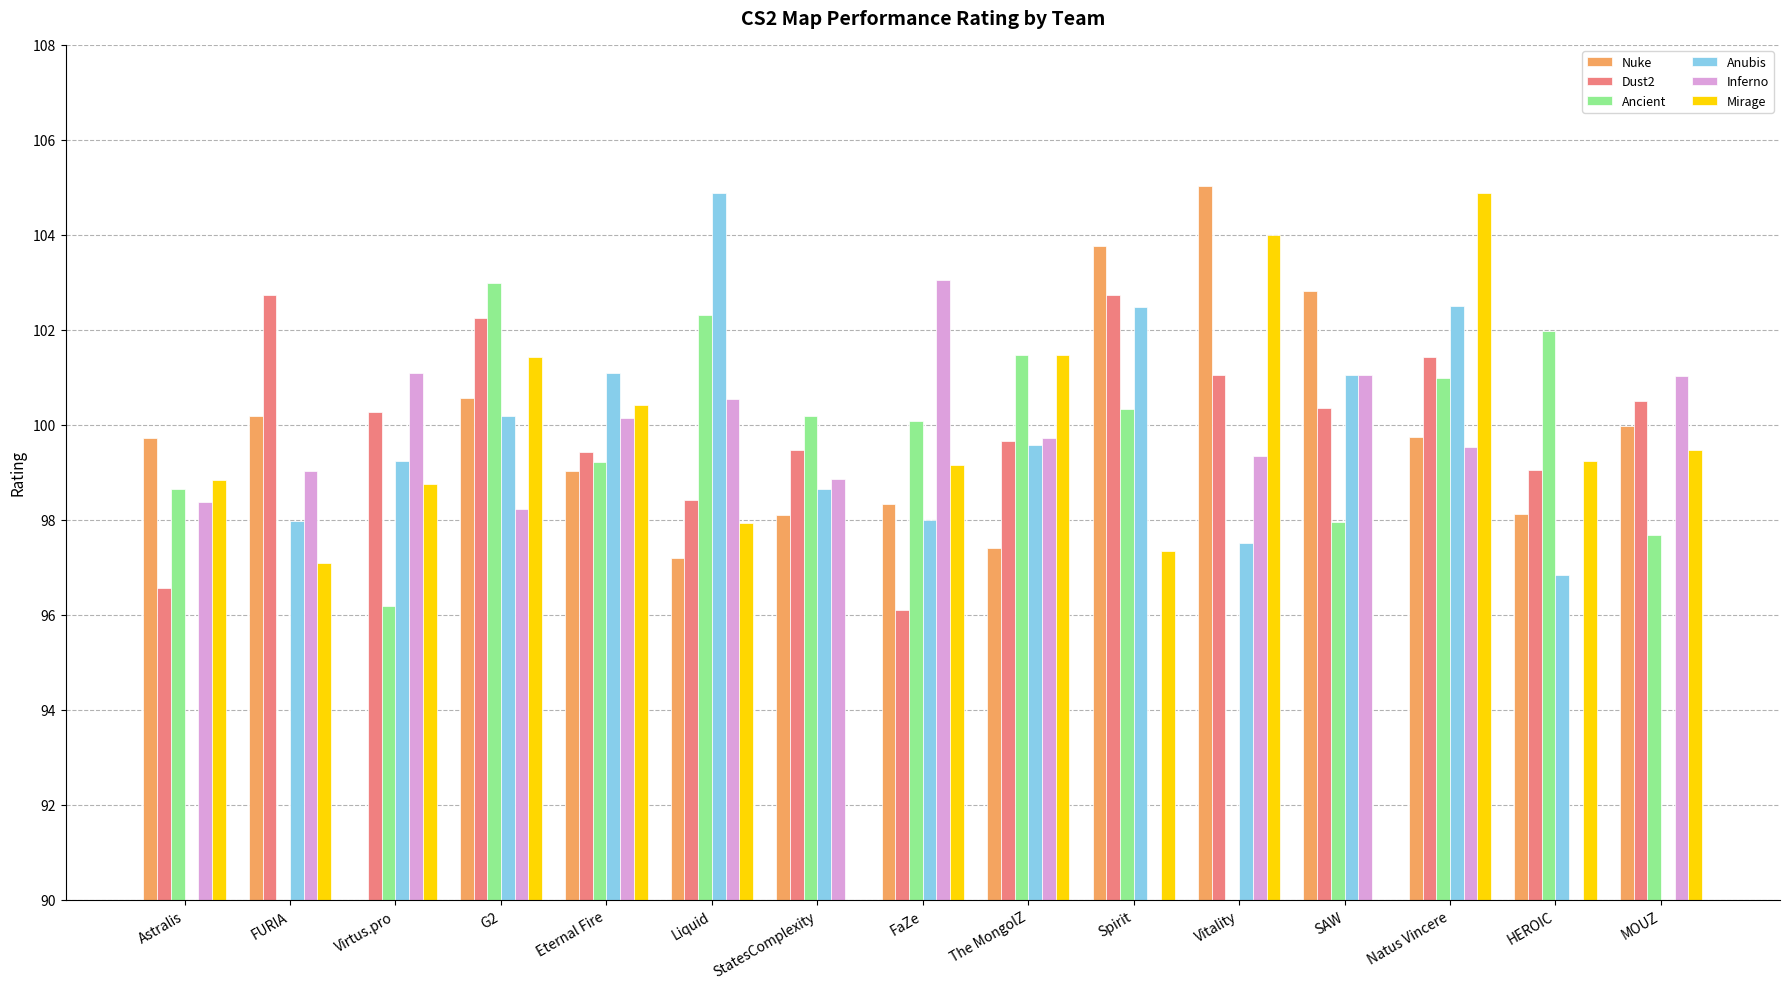

What is the sum of the Dust2 values at SAW and Astralis?

196.9